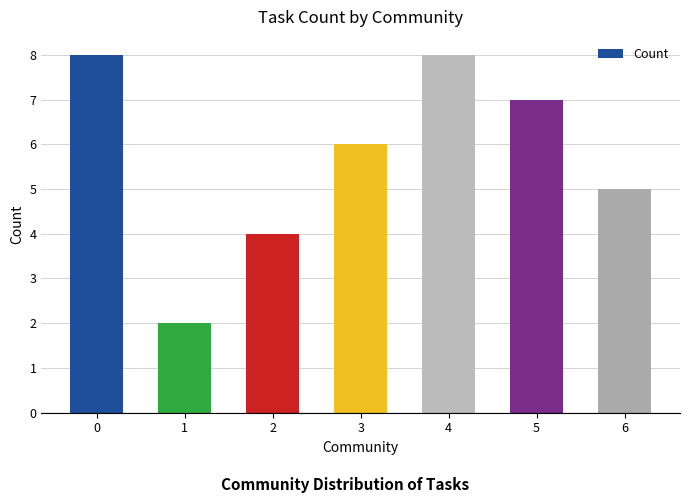

How many bars are there in total?

7